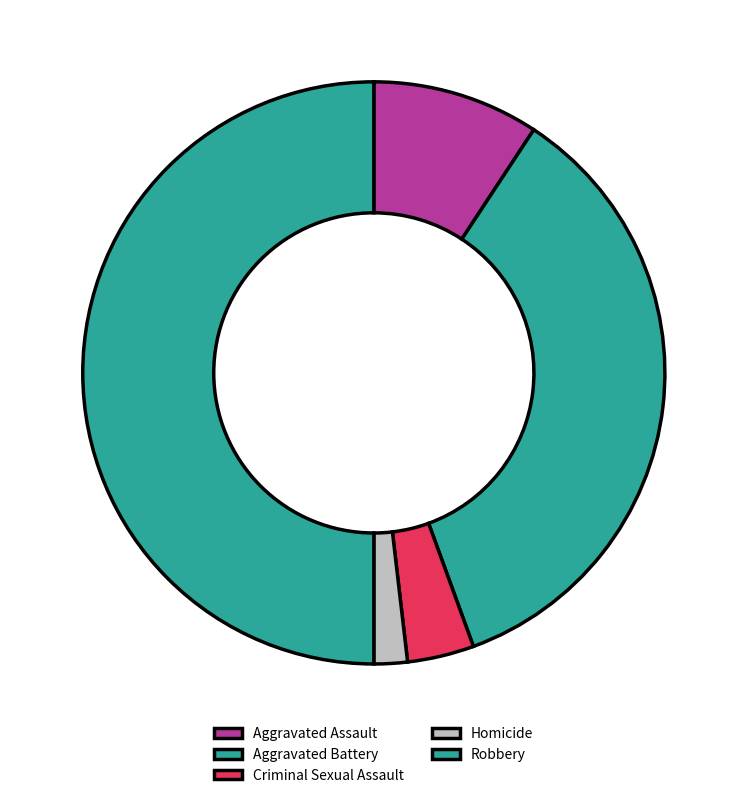

Does any single category account for the majority?

No